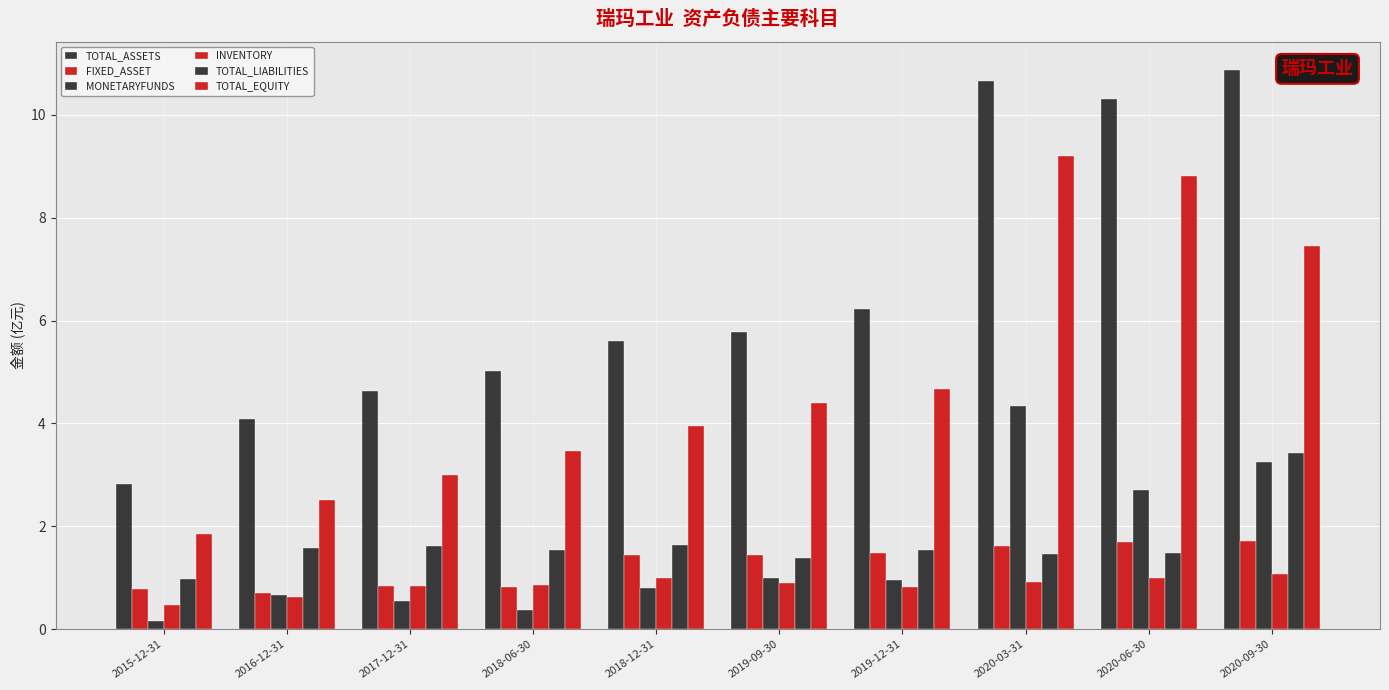

How many bars are there in each group?

6